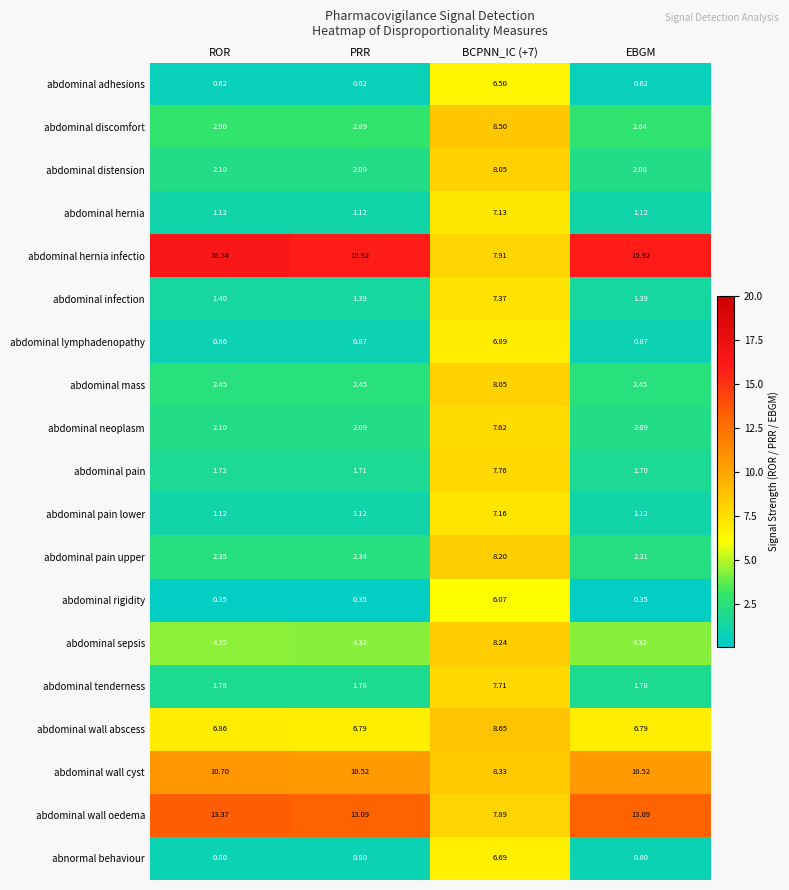

Which series has the widest spread of values?

abdominal hernia infectio